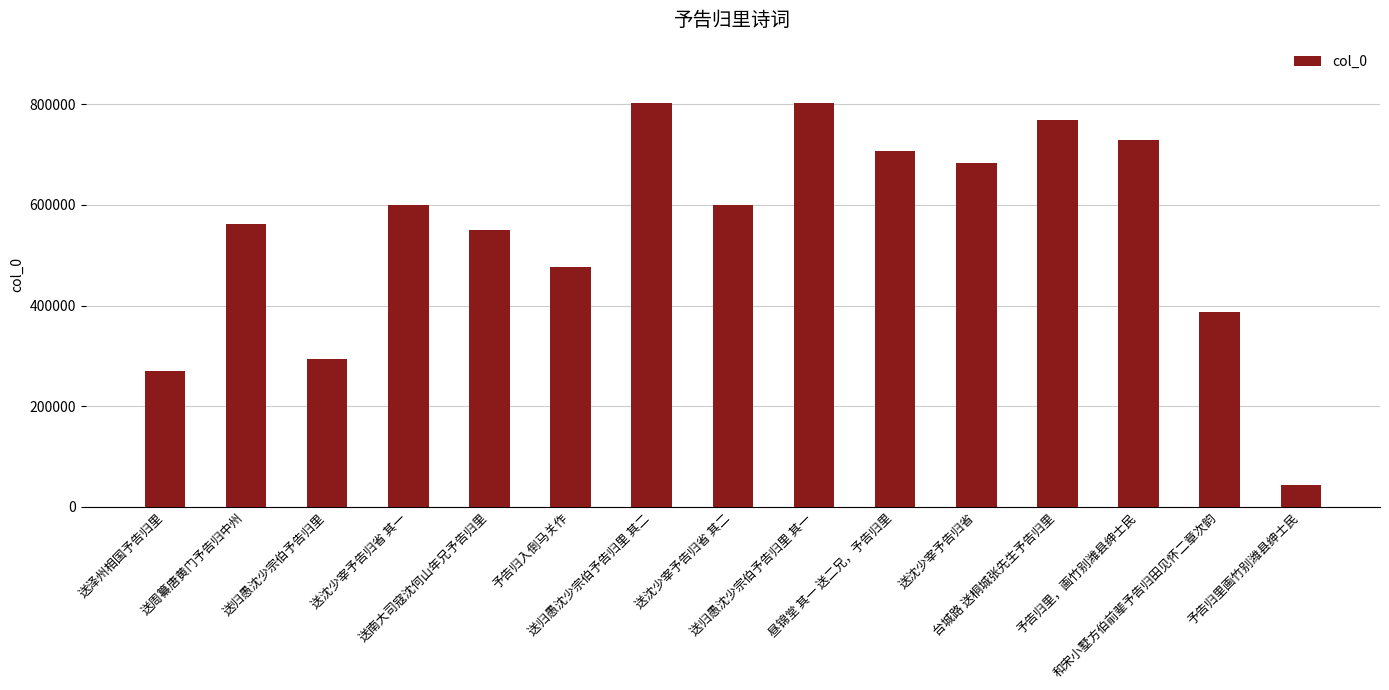

True or false: the data shows 141023 at 和宋小墅方伯前辈予告归田见怀二章次韵.

False